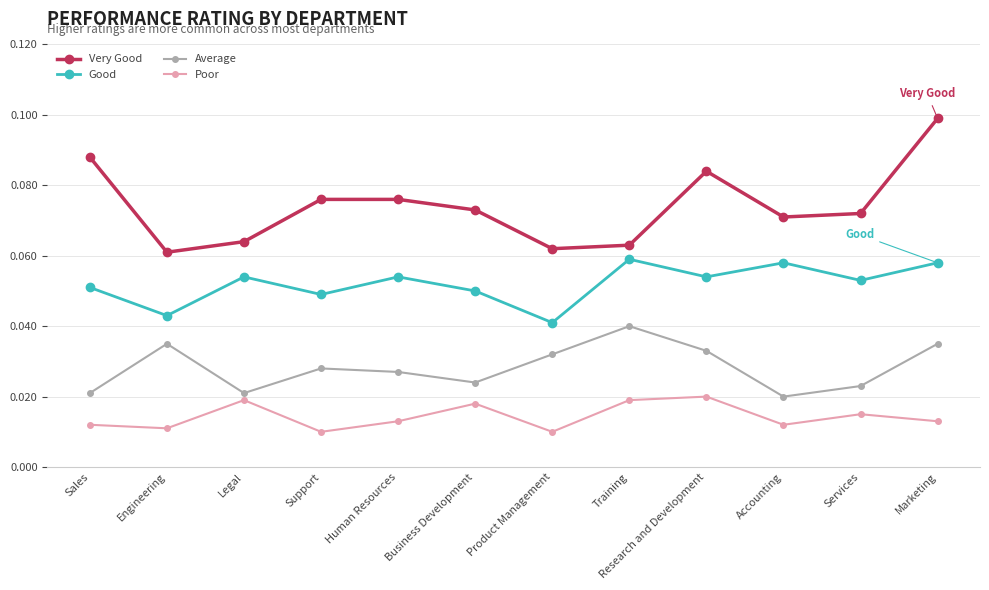

Which label corresponds to the largest value in the chart?

Marketing